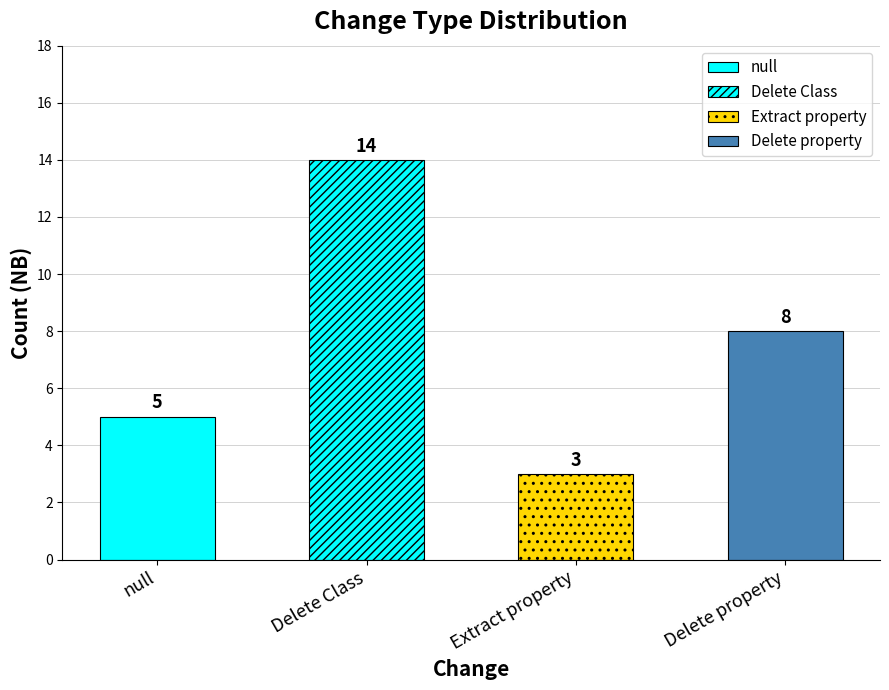

List the labels in order of value, smallest first.

Extract property, null, Delete property, Delete Class